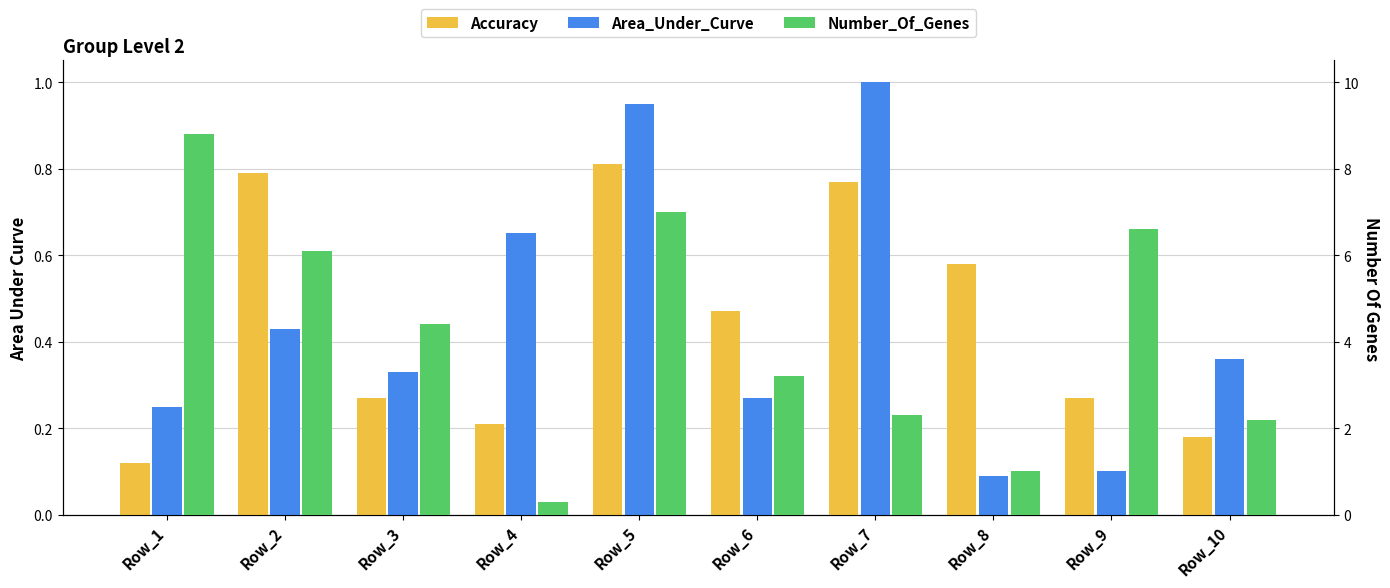

How many data points does each series have?

10